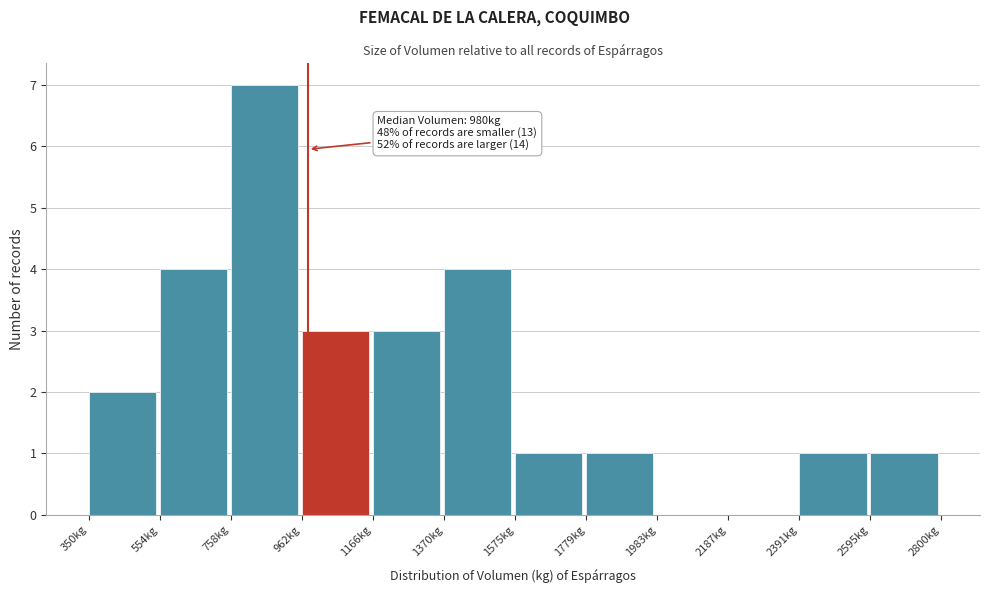

Which range on the x-axis has the tallest bar?

750 to 950